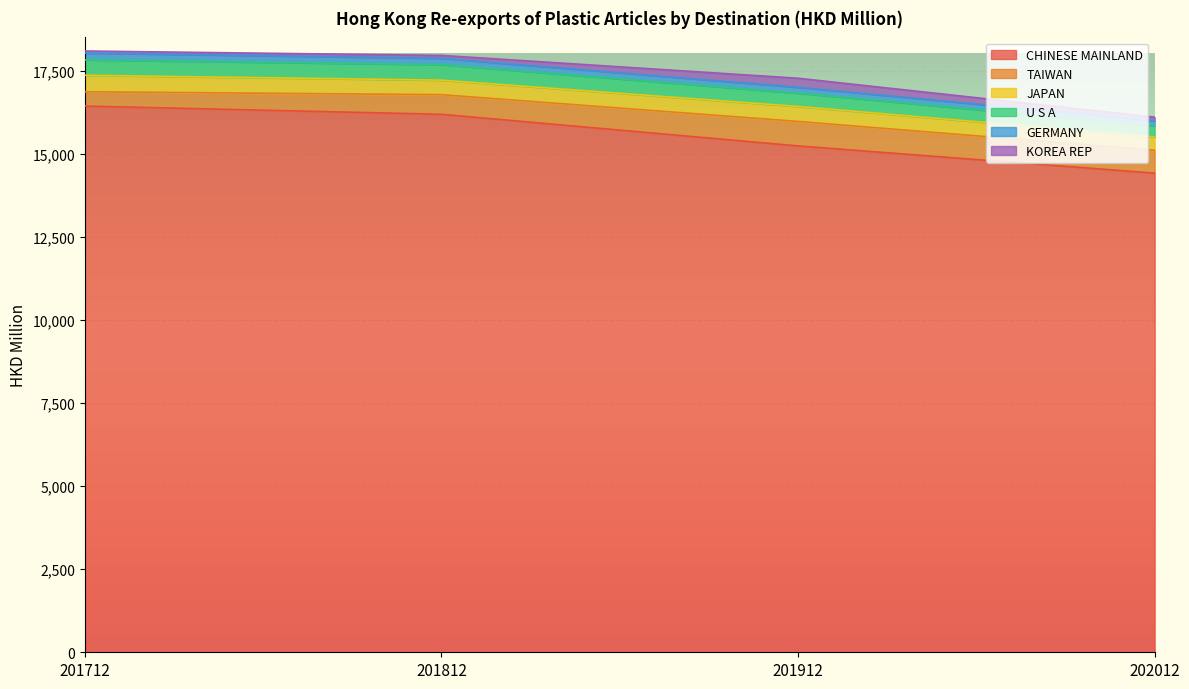

True or false: U S A has a value of 465.4 at 201812.

True